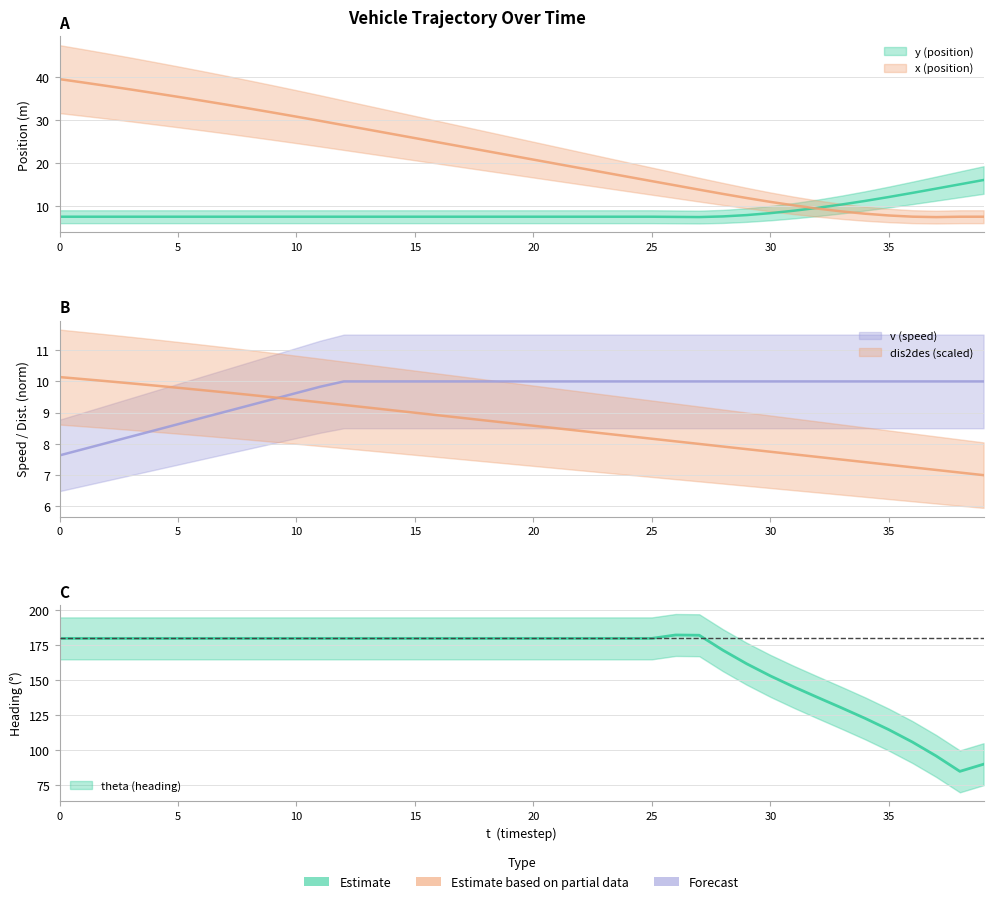

What value does the x series have at 15?

25.8